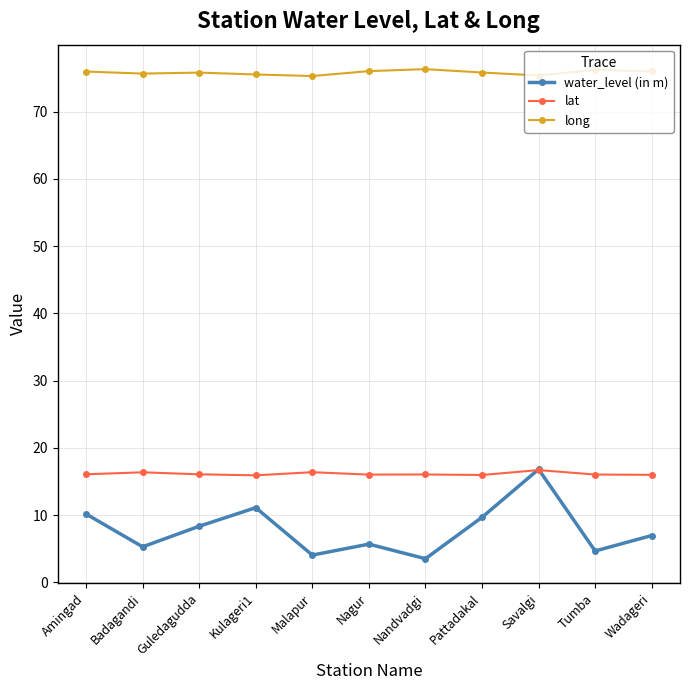

Read the lat value at Nandvadgi.

16.0